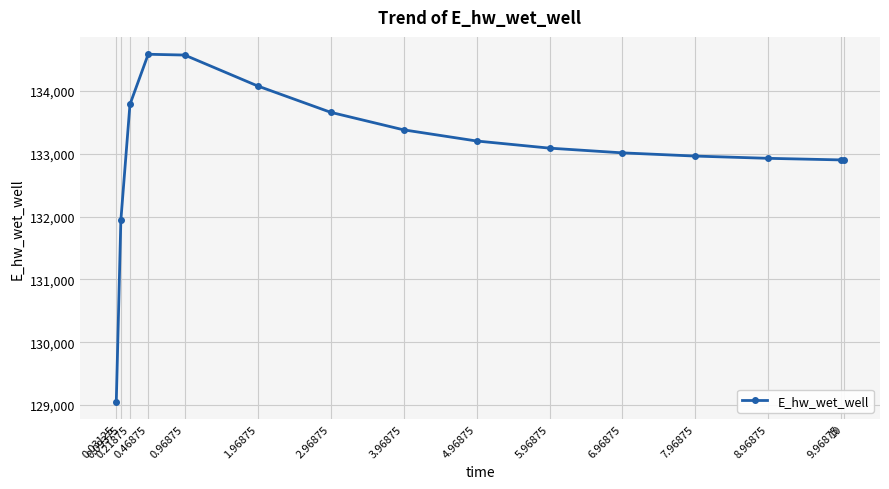

What is the sum of all values?

1996064.0